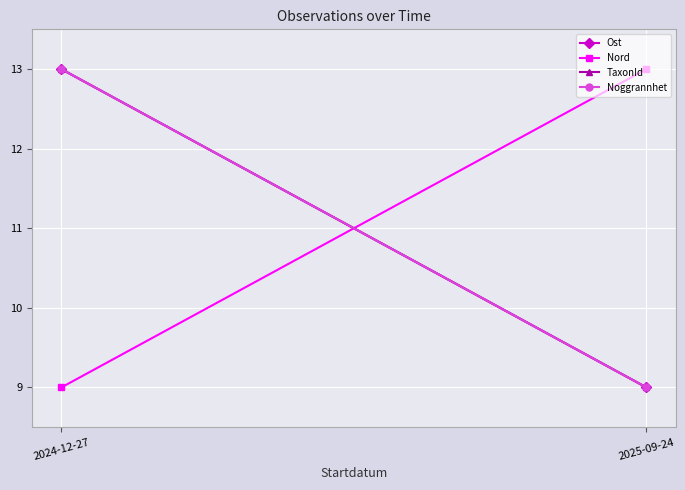

What is the difference between the maximum and minimum values in the Noggrannhet series?

4